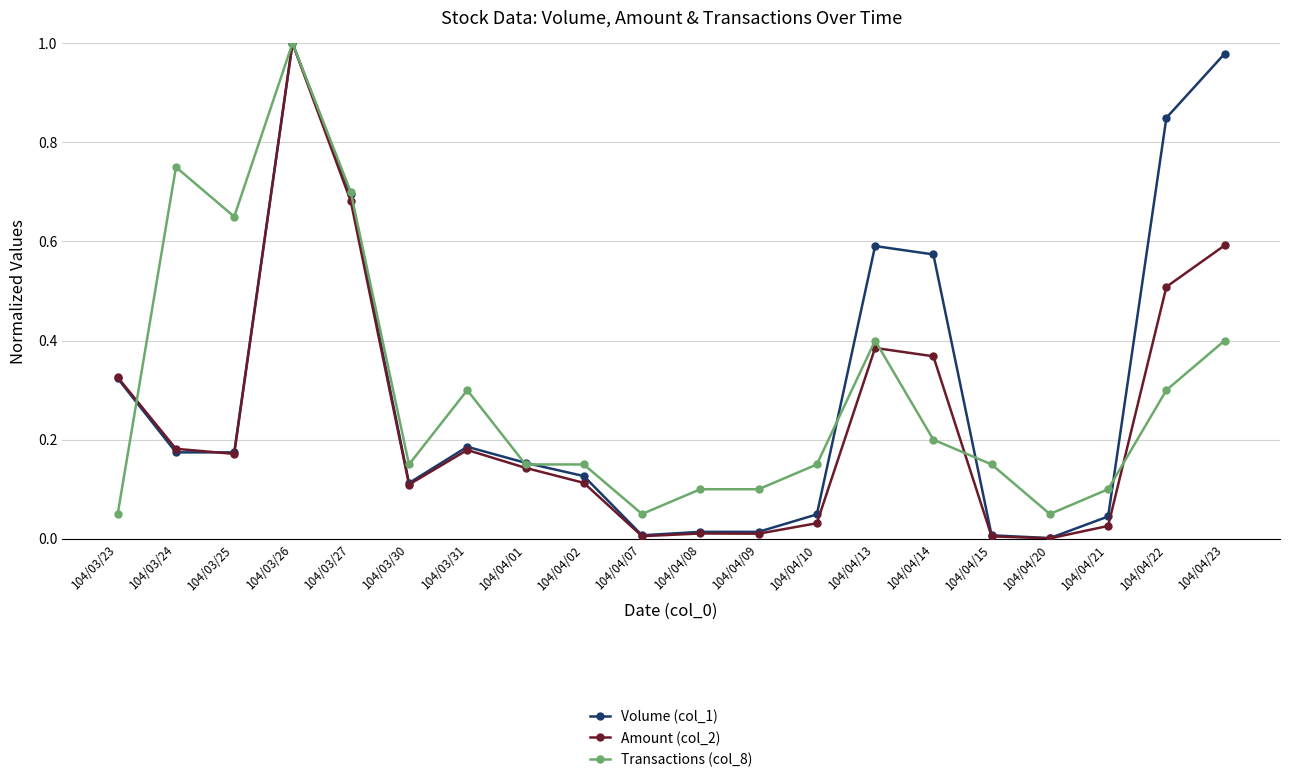

What is the label of the 14th point from the left?

104/04/13